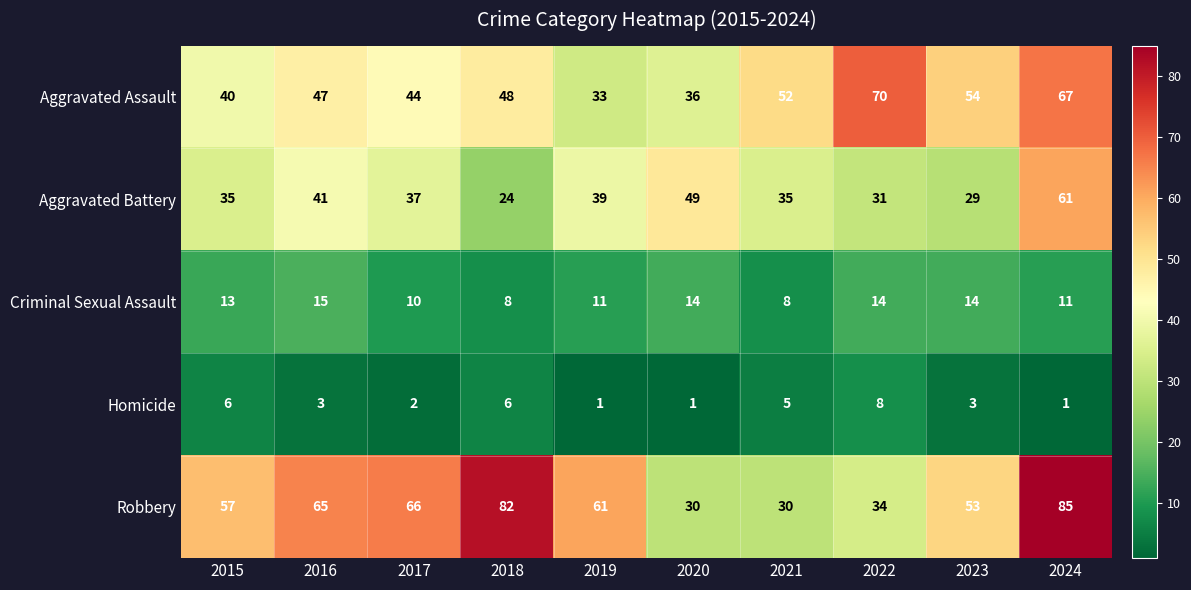

Is the value of Aggravated Battery at 2018 greater than the value of Robbery at 2018?

No